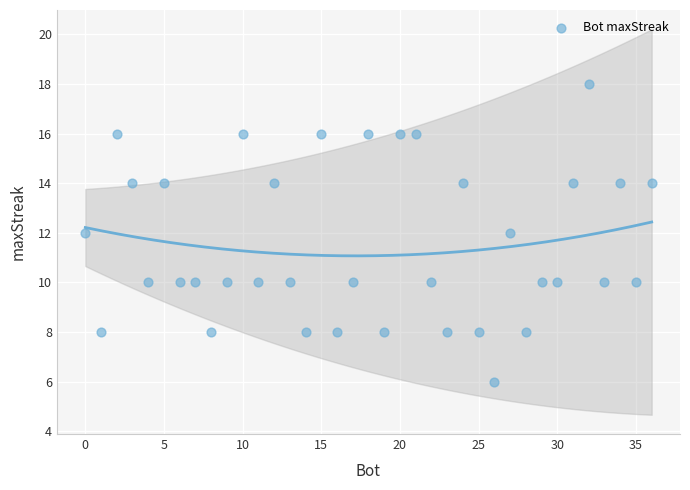

What is the range of X values (max minus min)?

36